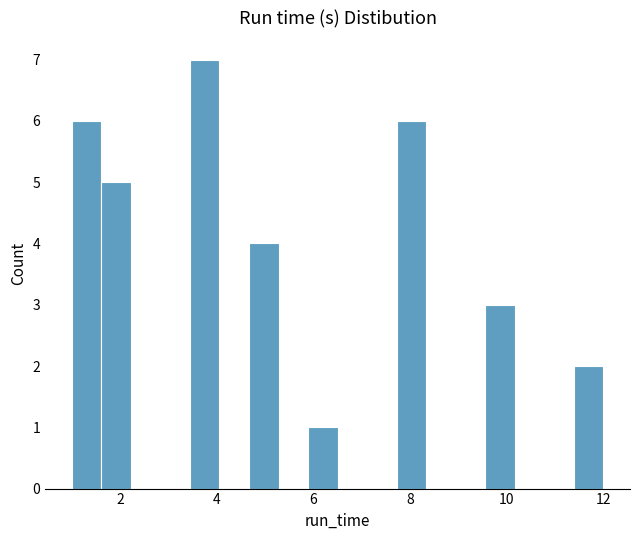

Around what value on the x-axis is the tallest bar? Give the approximate position of its centre, as read against the axis.

3.8